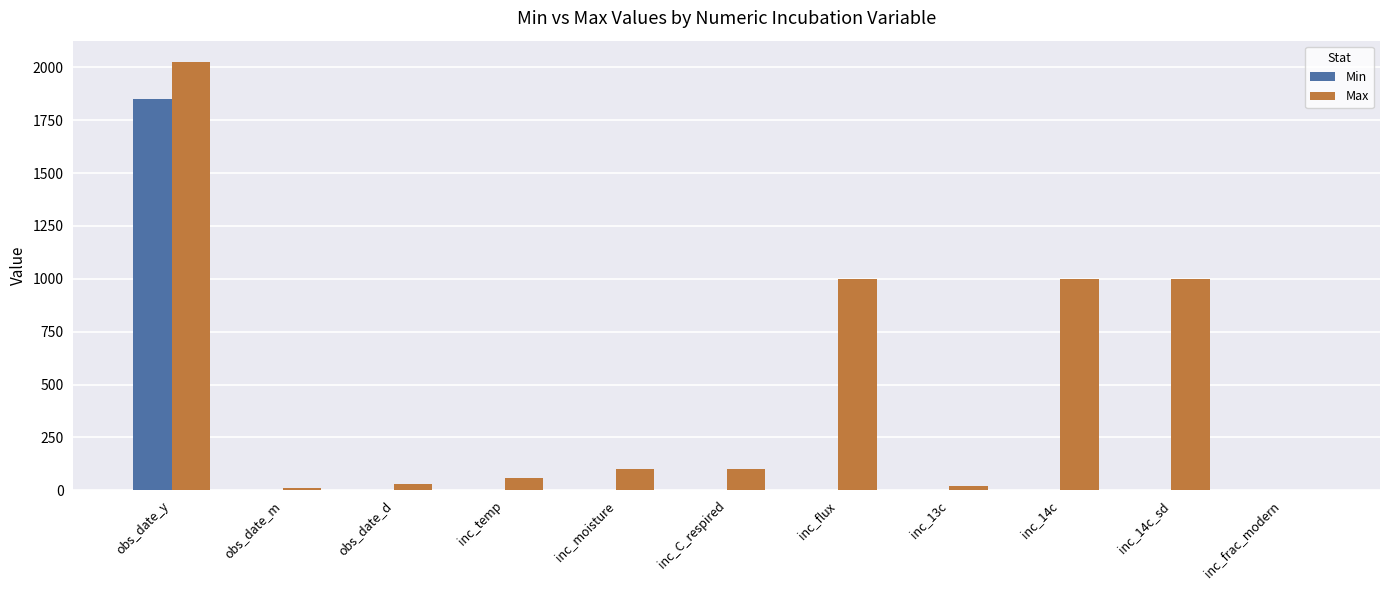

How many data points does each series have?

11